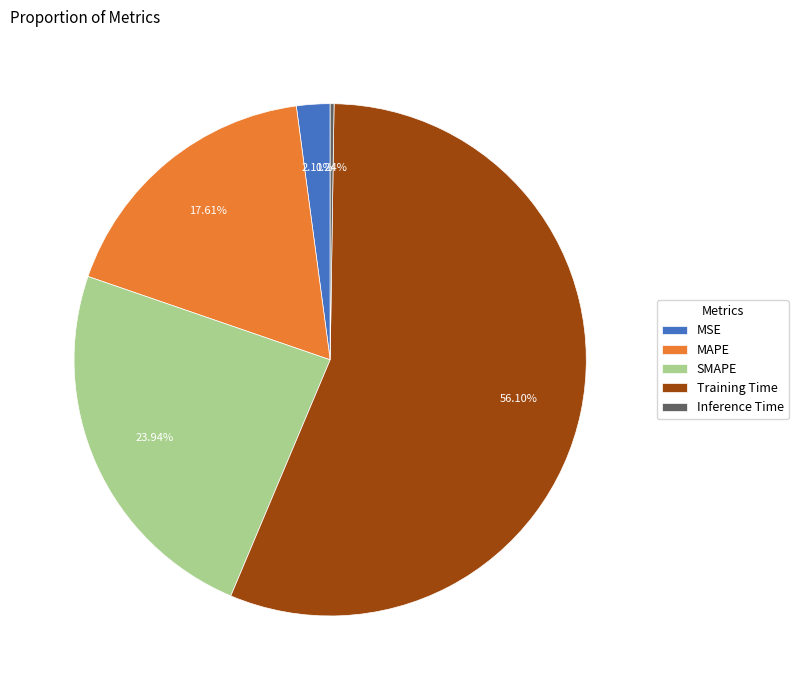

Is Training Time the majority of the pie?

Yes